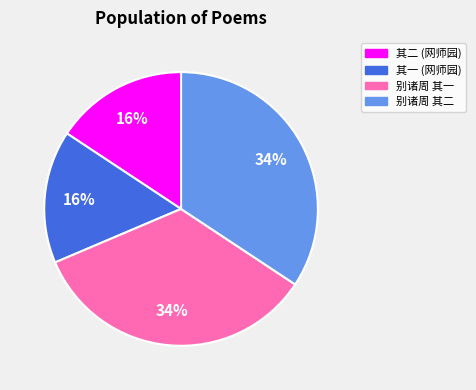

To the nearest percent, what is the average slice percentage?

25%